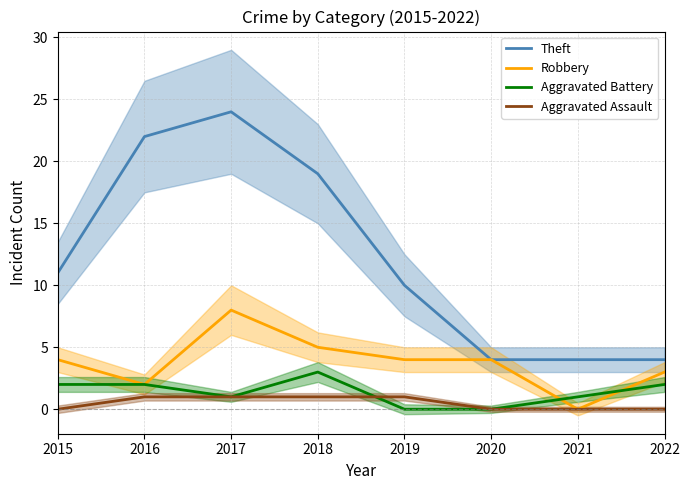

What is the sum of the Aggravated Battery values at 2015 and 2019?

2